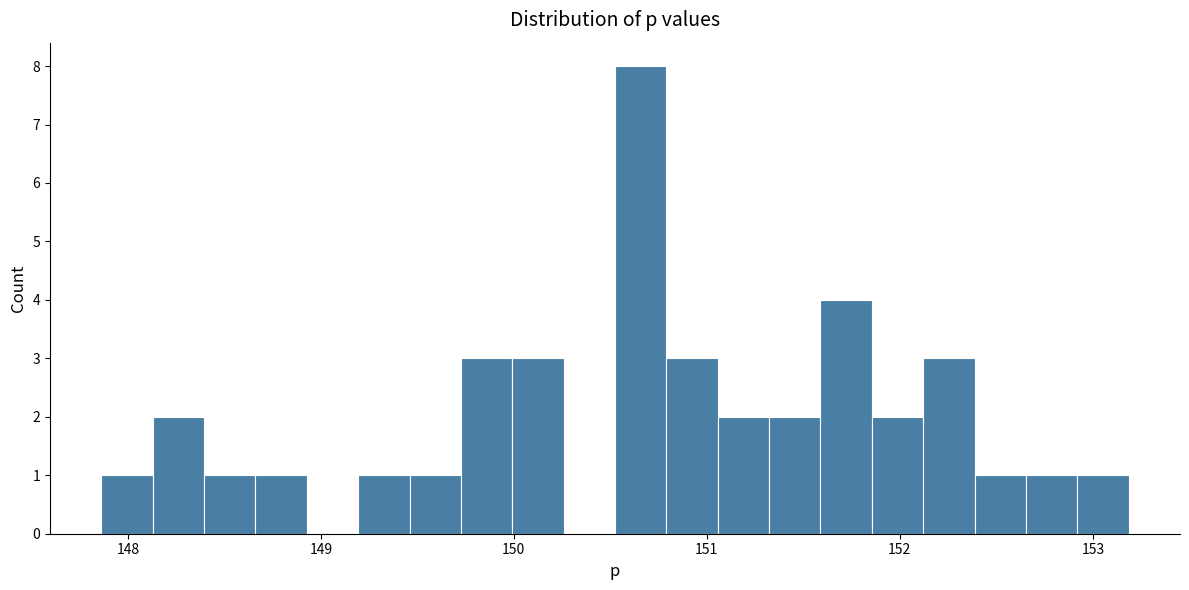

Read against the x-axis, roughly where is the centre of the tallest bar?

150.7